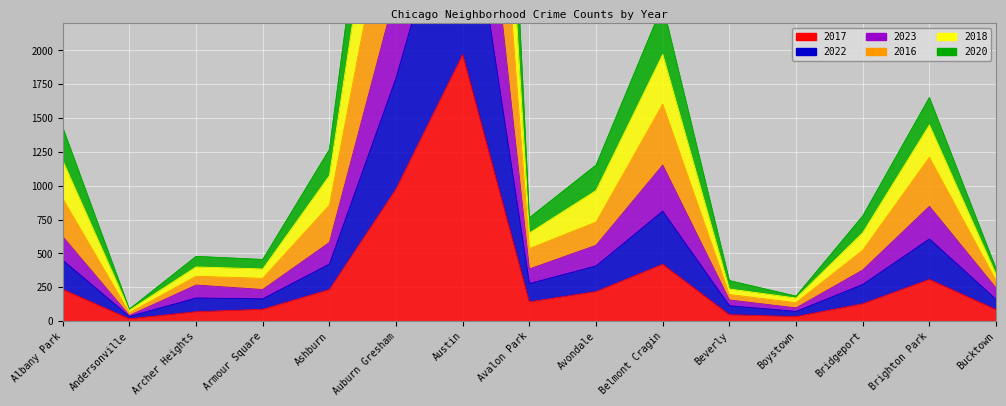

What are all the series names shown in the legend?

2017, 2022, 2023, 2016, 2018, 2020